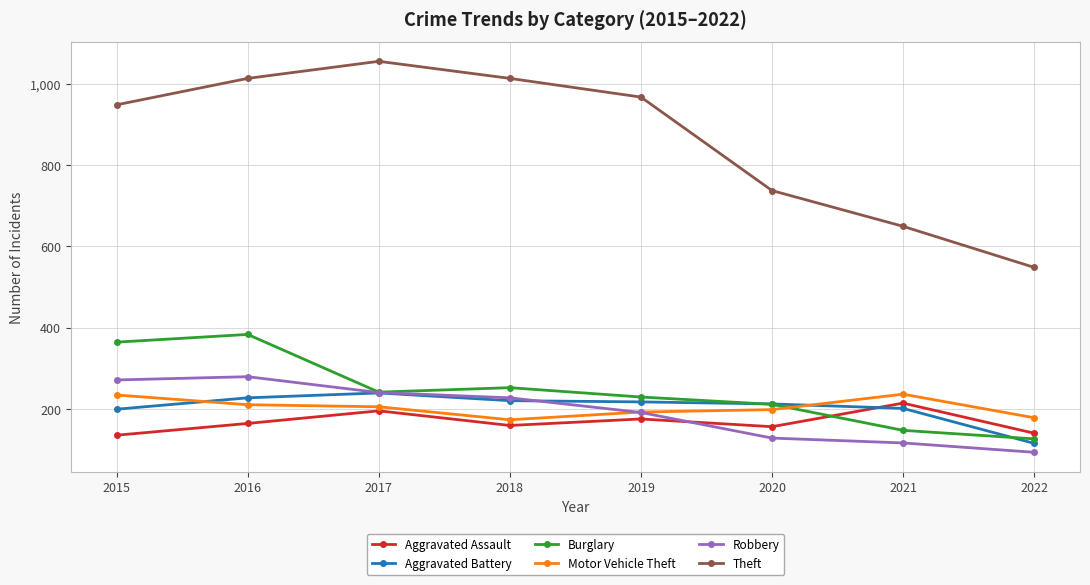

What is the difference between the maximum and minimum values in the Robbery series?

186